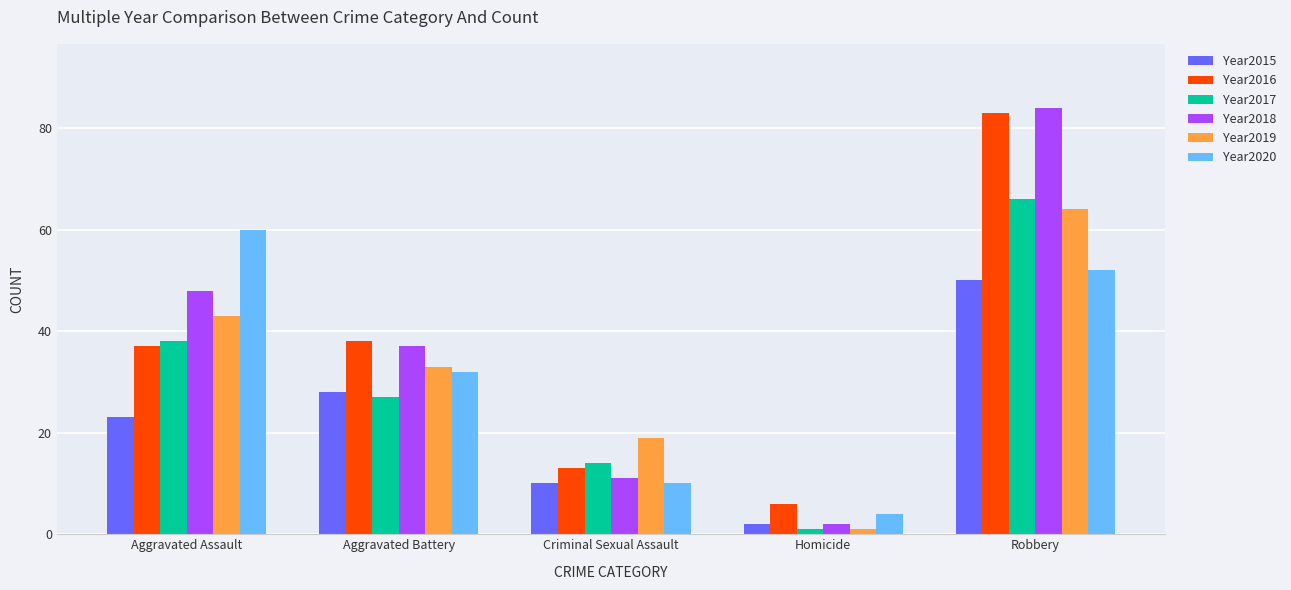

What is the lowest value of the Year2017 series?

1